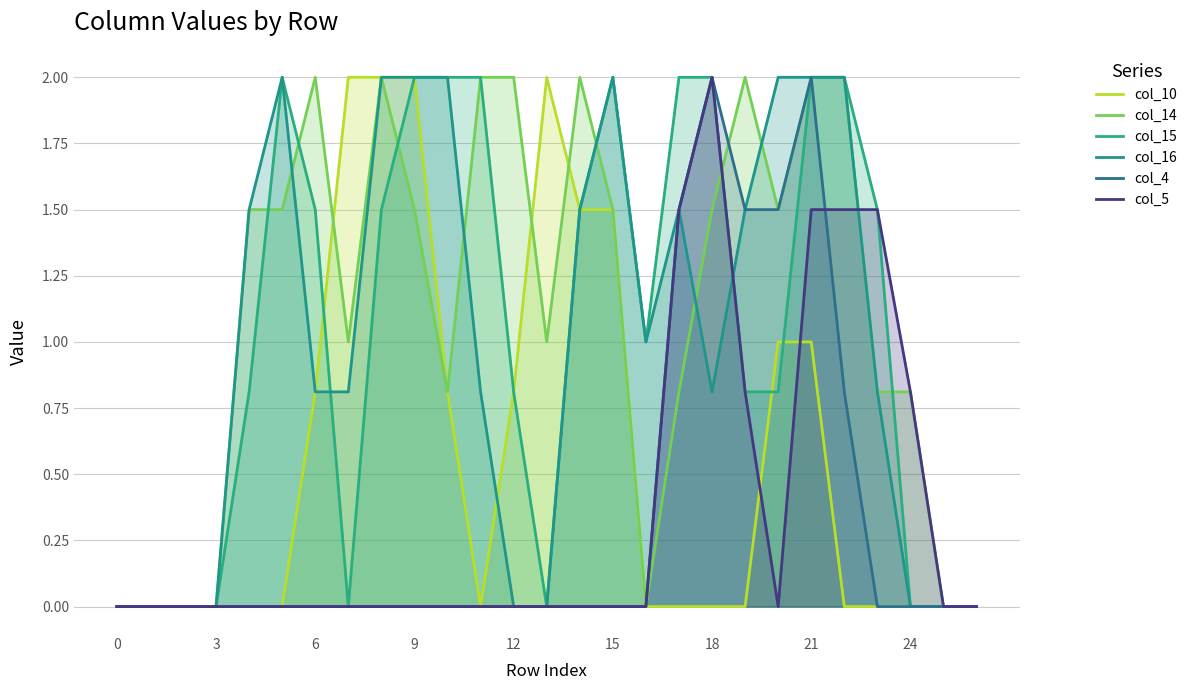

At which label is col_16 closest to 1?

16